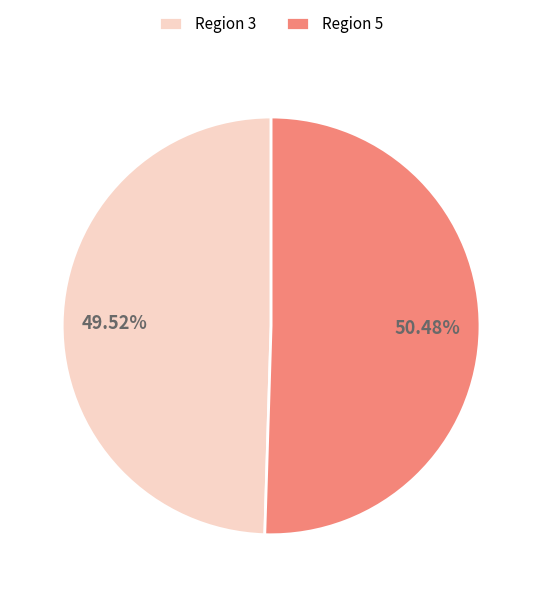

Between Region 5 and Region 3, which is larger?

Region 5